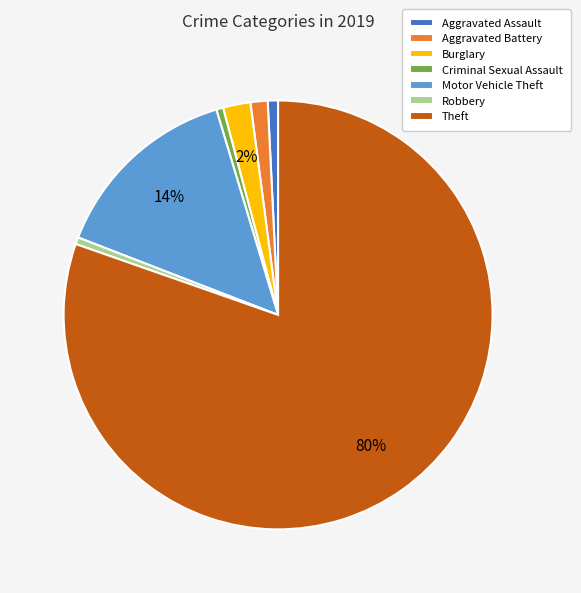

Is there any slice that represents more than half of the pie?

Yes